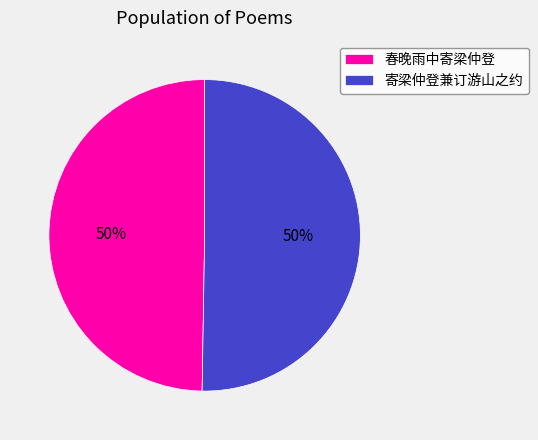

How many segments does this pie chart have?

2